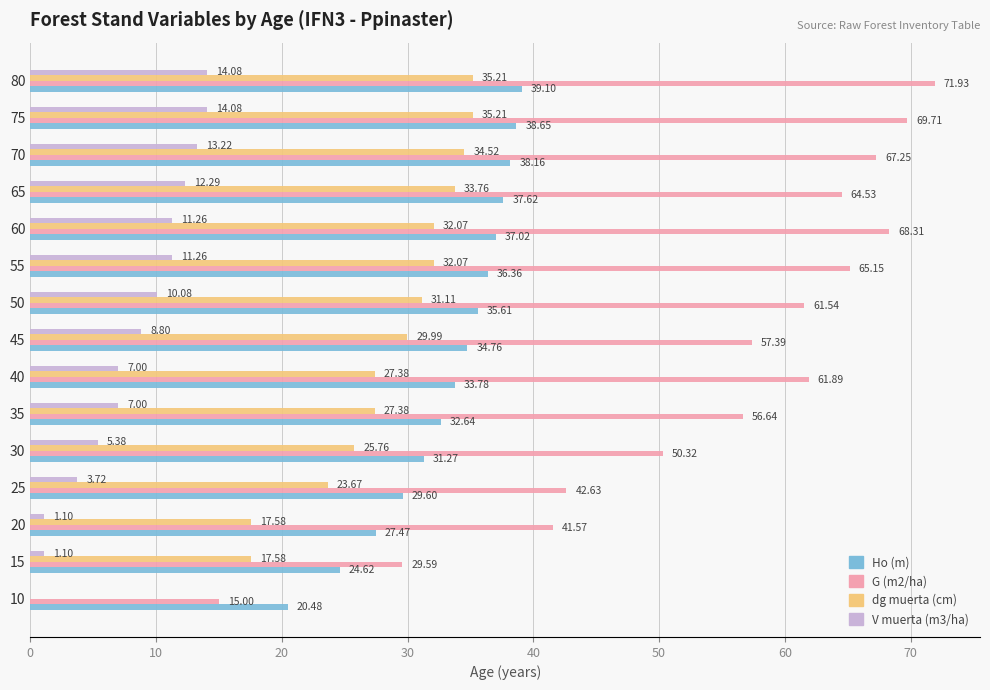

Which series has the largest total across all categories?

G (m2/ha)